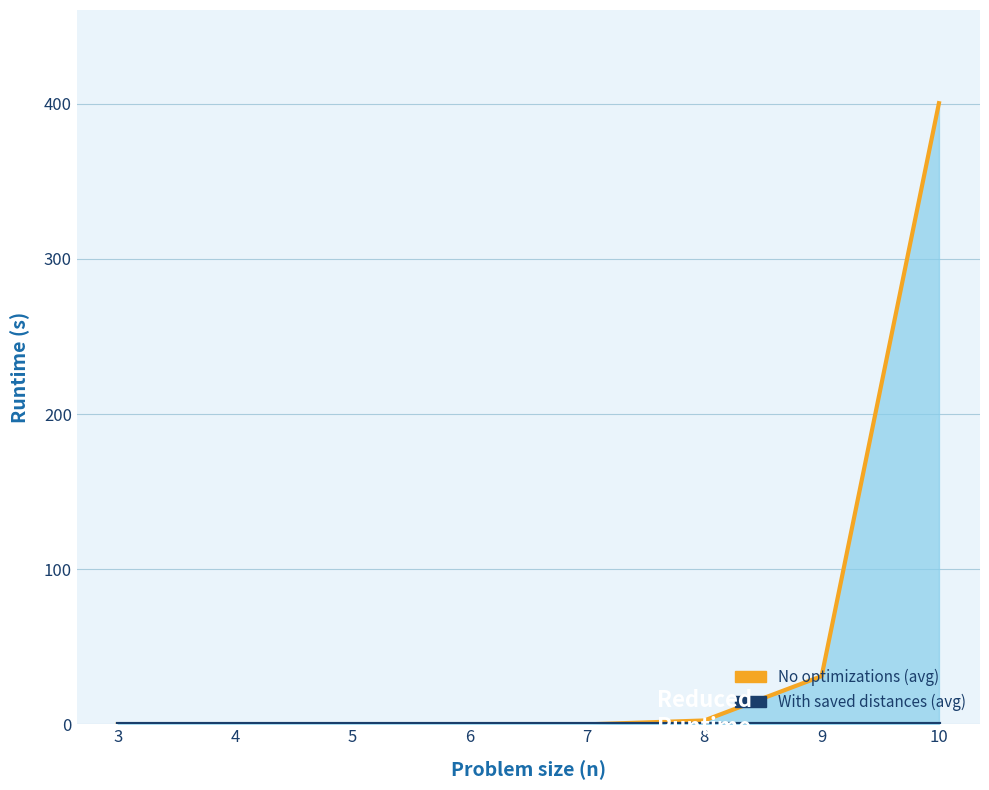

How many lines are shown in the chart?

2